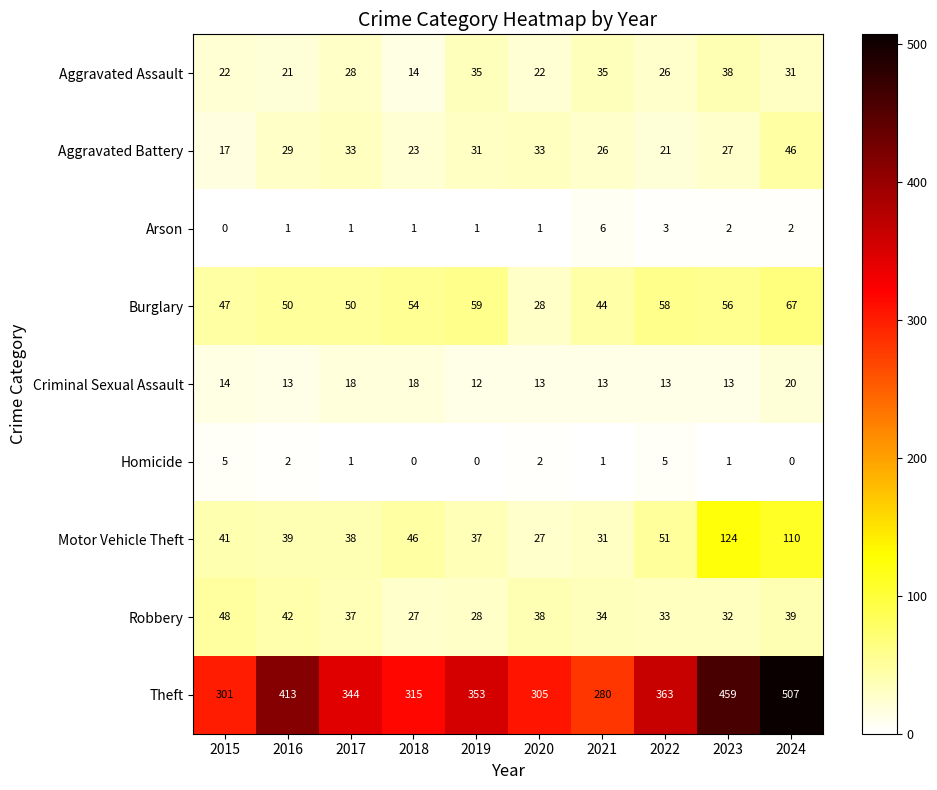

What is the difference between the Aggravated Assault values at 2020 and 2017?

6